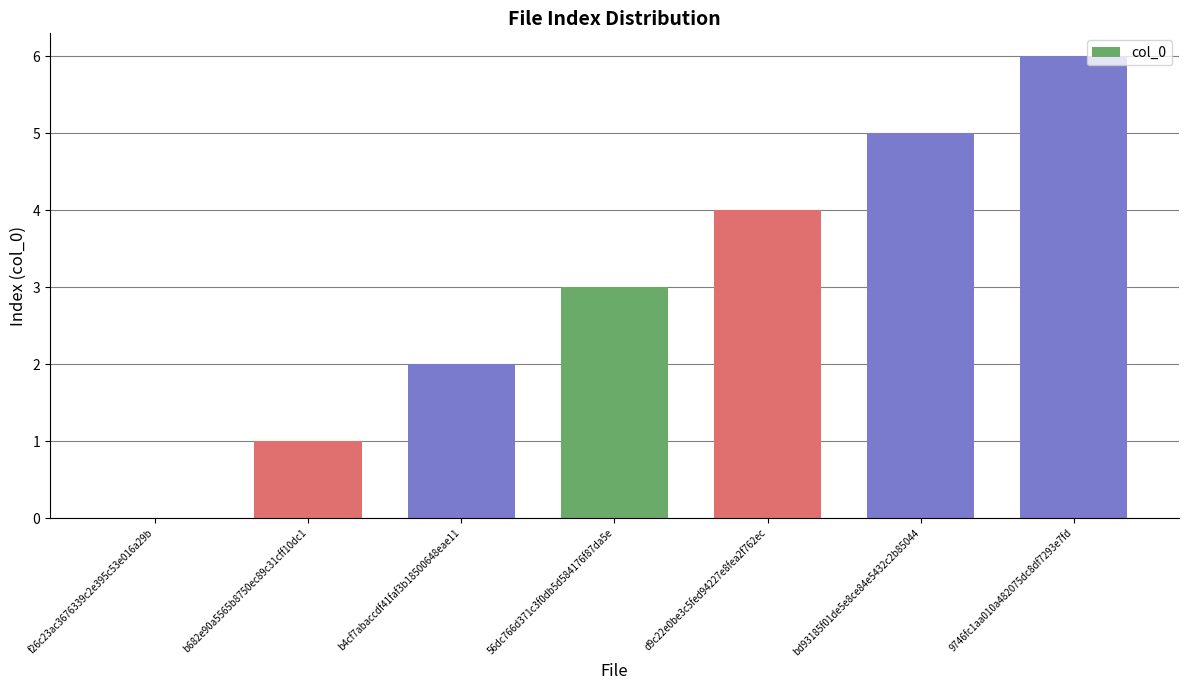

True or false: the data shows 1 at b682e90a5565b8750ec89c31cff10dc1.

True